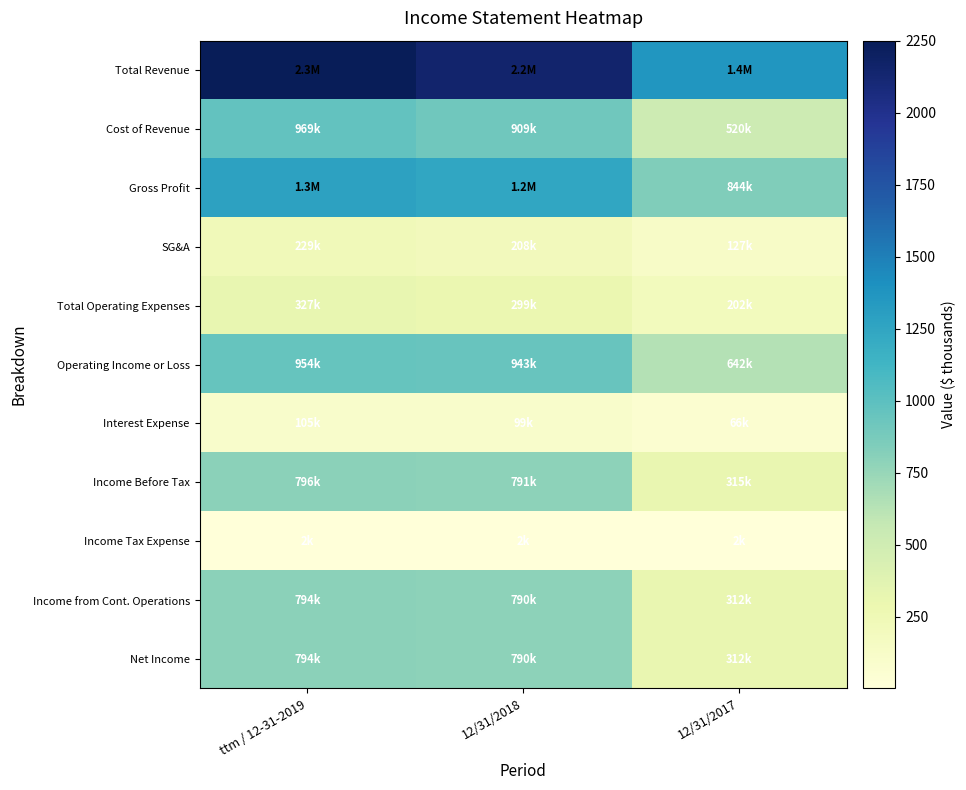

What is the total value across all series at 12/31/2017?

4706.6